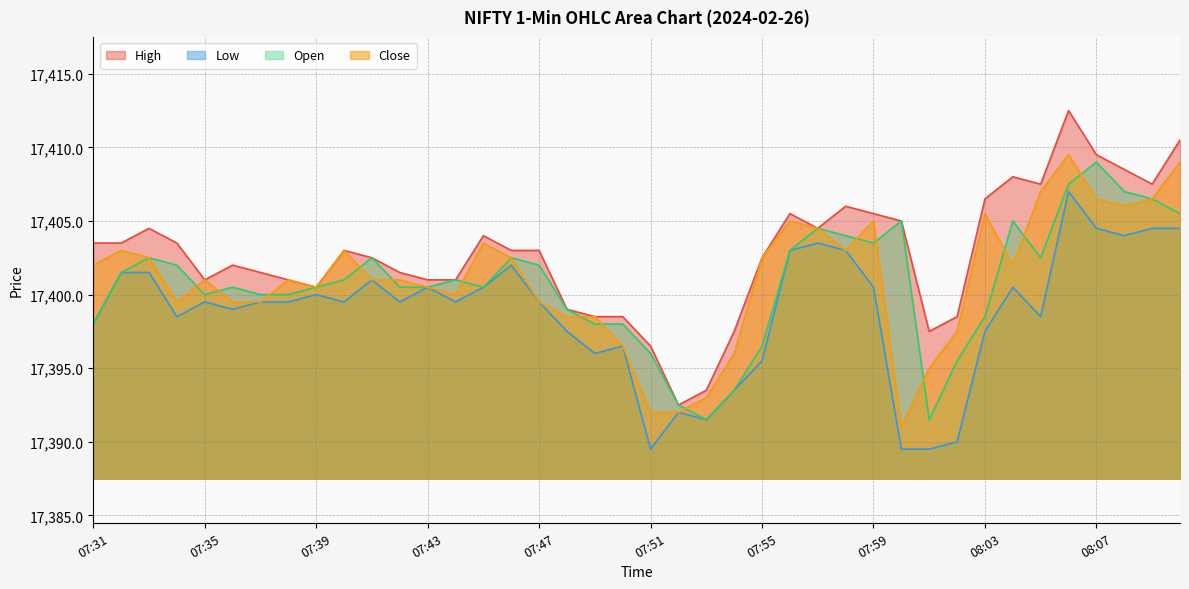

Reading left to right, extract all data points from this chart.

High: 17403.5	17403.5	17404.5	17403.5	17401.0	17402.0	17401.5	17401.0	17400.5	17403.0	17402.5	17401.5	17401.0	17401.0	17404.0	17403.0	17403.0	17399.0	17398.5	17398.5	17396.5	17392.5	17393.5	17397.5	17402.5	17405.5	17404.5	17406.0	17405.5	17405.0	17397.5	17398.5	17406.5	17408.0	17407.5	17412.5	17409.5	17408.5	17407.5	17410.5
Low: 17398.0	17401.5	17401.5	17398.5	17399.5	17399.0	17399.5	17399.5	17400.0	17399.5	17401.0	17399.5	17400.5	17399.5	17400.5	17402.0	17399.5	17397.5	17396.0	17396.5	17389.5	17392.0	17391.5	17393.5	17395.5	17403.0	17403.5	17403.0	17400.5	17389.5	17389.5	17390.0	17397.5	17400.5	17398.5	17407.0	17404.5	17404.0	17404.5	17404.5
Open: 17398.0	17401.5	17402.5	17402.0	17400.0	17400.5	17400.0	17400.0	17400.5	17401.0	17402.5	17400.5	17400.5	17401.0	17400.5	17402.5	17402.0	17399.0	17398.0	17398.0	17396.0	17392.5	17391.5	17393.5	17396.5	17403.0	17404.5	17404.0	17403.5	17405.0	17391.5	17395.5	17398.5	17405.0	17402.5	17407.5	17409.0	17407.0	17406.5	17405.5
Close: 17402.0	17403.0	17402.5	17399.5	17401.0	17399.5	17399.5	17401.0	17400.5	17403.0	17401.0	17401.0	17400.5	17400.0	17403.5	17402.5	17399.5	17398.5	17398.5	17396.5	17392.0	17392.0	17393.0	17396.0	17402.5	17405.0	17404.5	17403.0	17405.0	17391.0	17395.0	17397.5	17405.5	17402.0	17407.0	17409.5	17406.5	17406.0	17406.5	17409.0